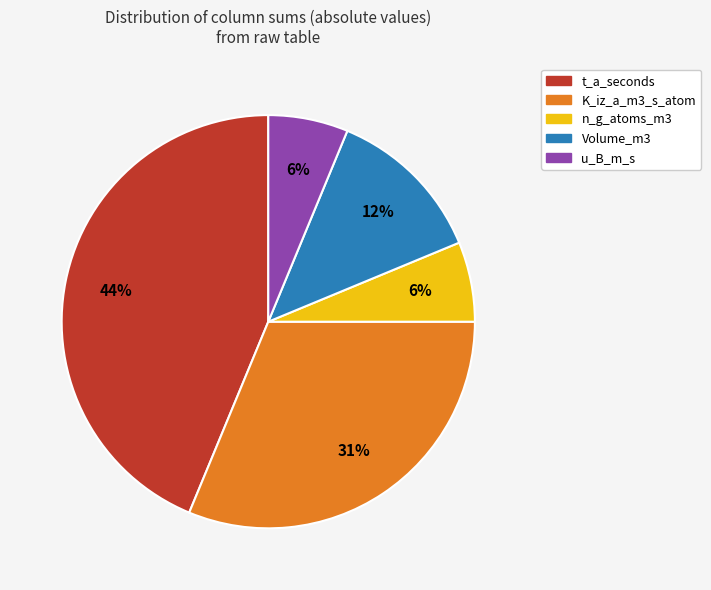

To the nearest percent, what is the difference between the Volume_m3 and u_B_m_s slice percentages?

6%